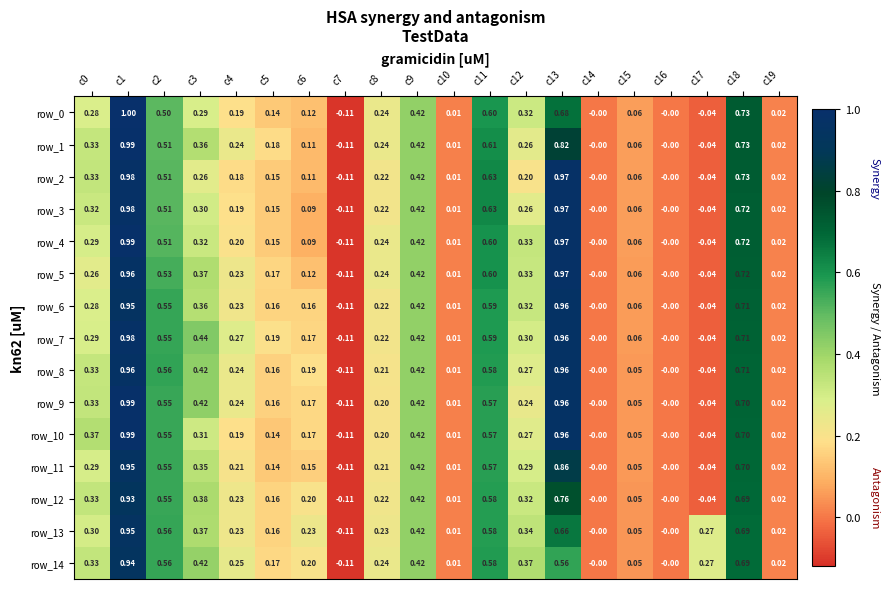

List the labels in order of row_2 value, largest first.

c1, c13, c18, c11, c2, c9, c0, c3, c8, c12, c4, c5, c6, c15, c19, c10, c14, c16, c17, c7